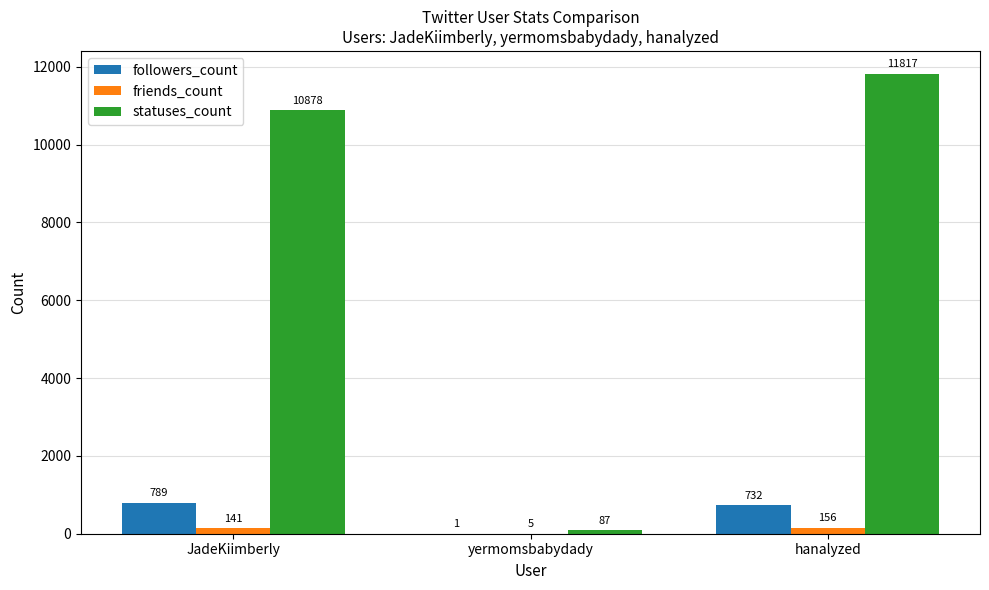

The value of followers_count at JadeKiimberly is 789. True or false?

True